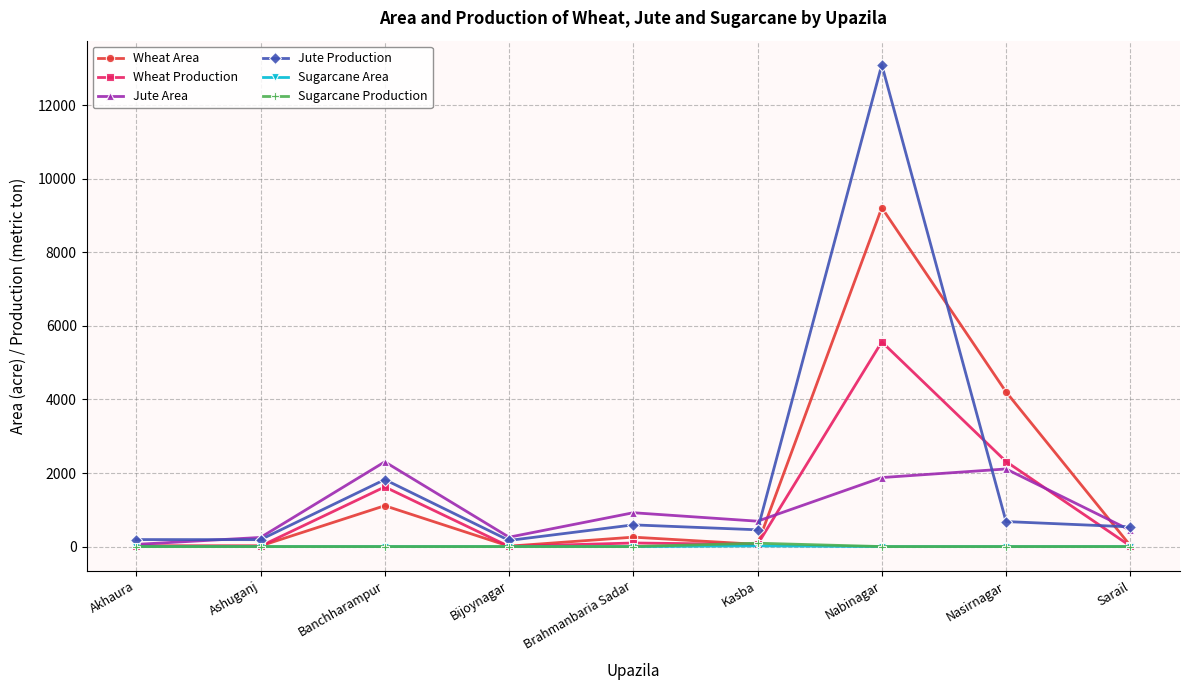

What is the maximum value shown in the chart?

13100.0